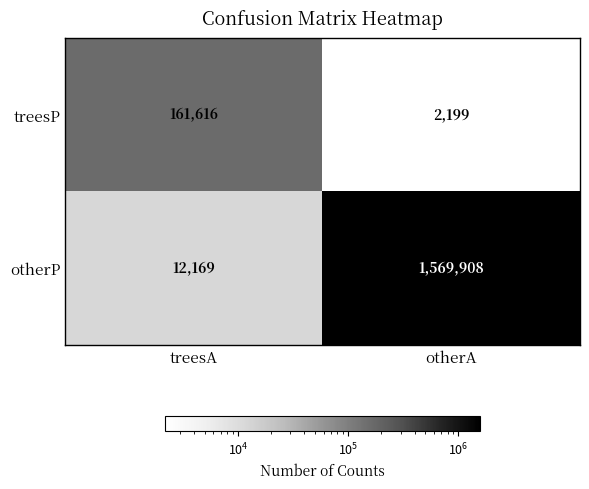

What is the difference between the highest and lowest values at otherA?

1567709